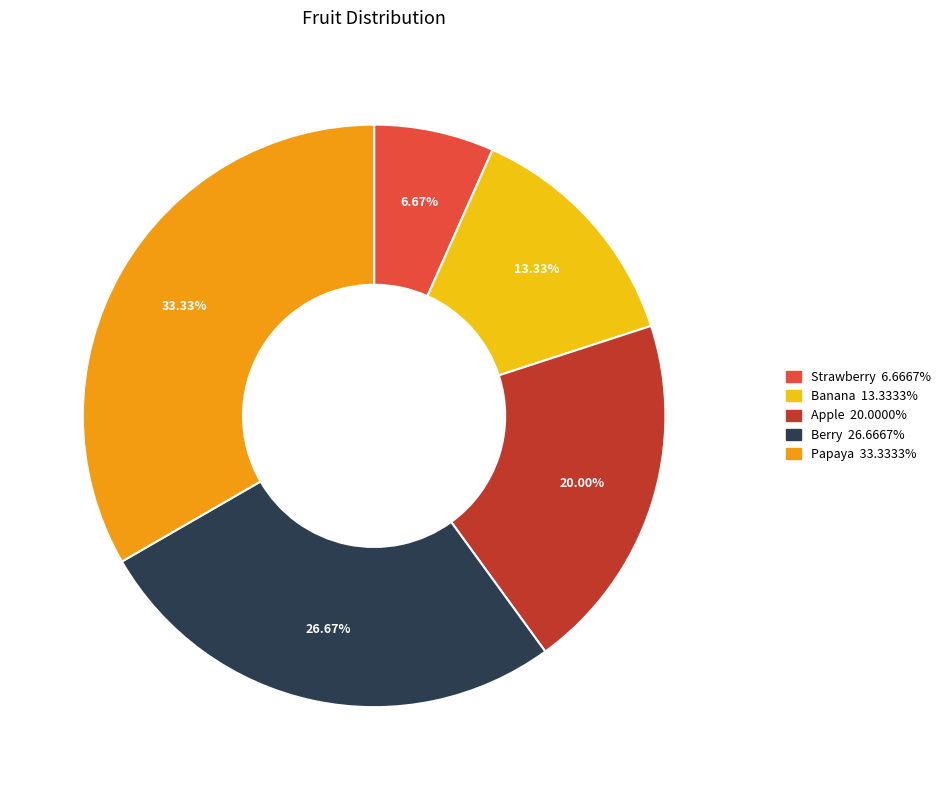

To the nearest percent, what portion does Banana represent?

13%